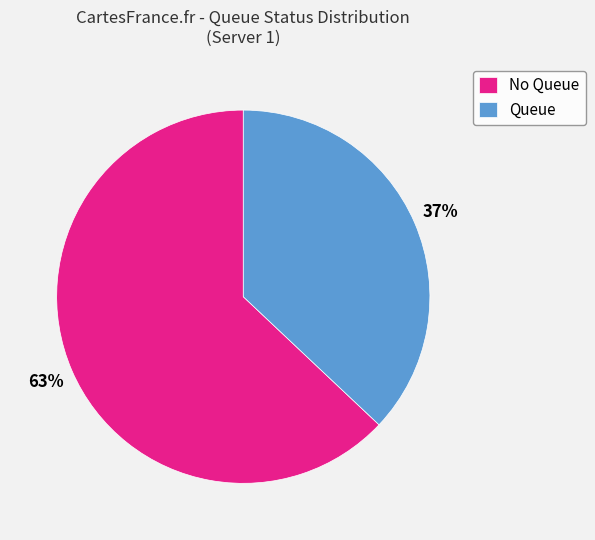

Does any single category account for the majority?

Yes